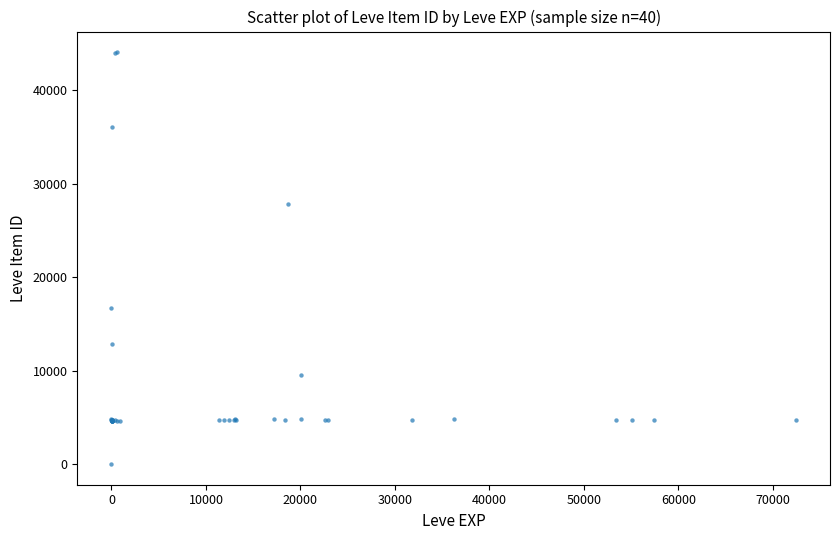

What Y value in the scatter plot is closest to 22050?

16734